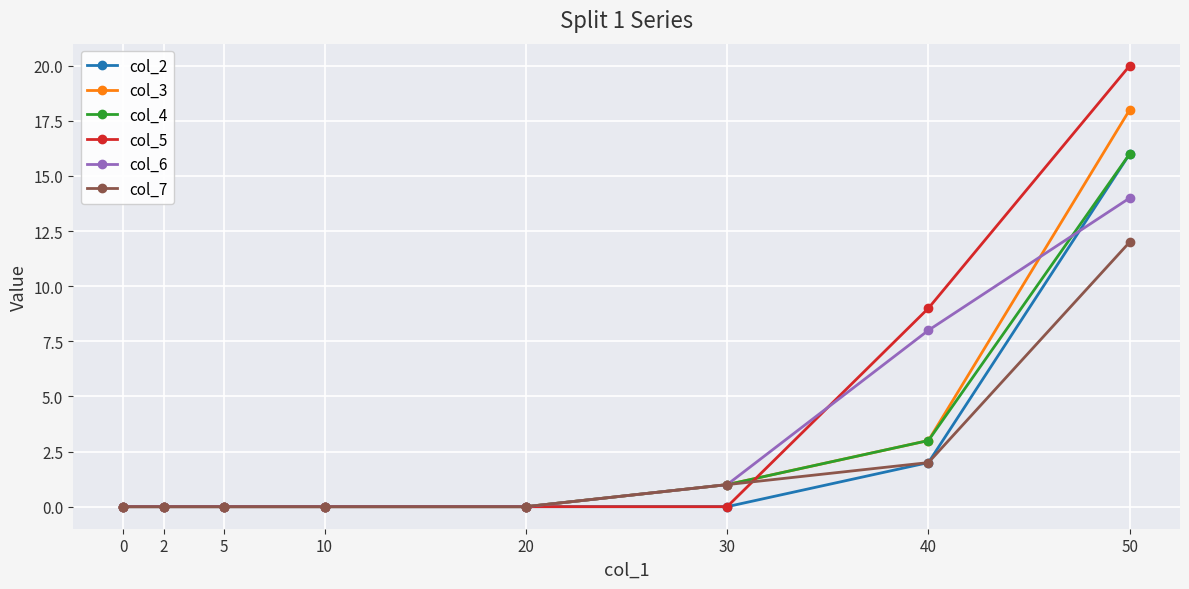

At how many categories does at least one series exceed 7?

2